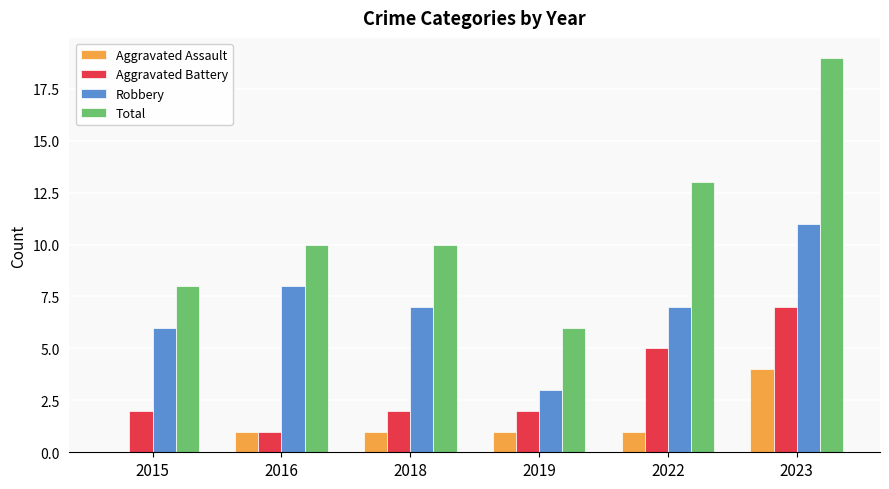

What are all the series names shown in the legend?

Aggravated Assault, Aggravated Battery, Robbery, Total